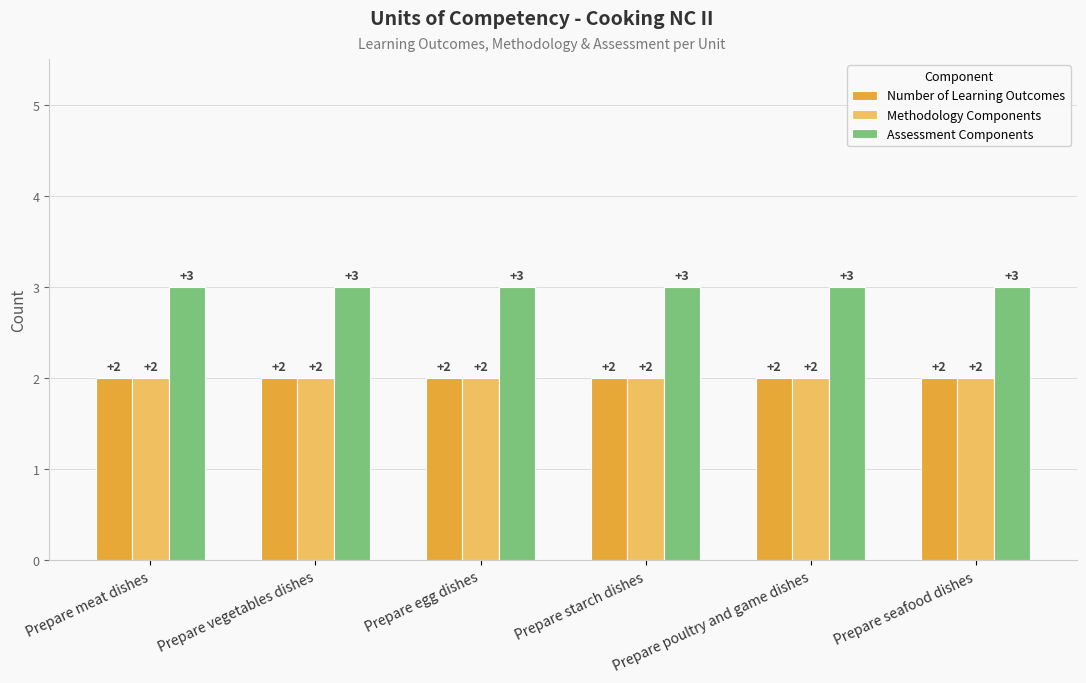

What value does the Methodology Components series have at Prepare poultry and game dishes?

2